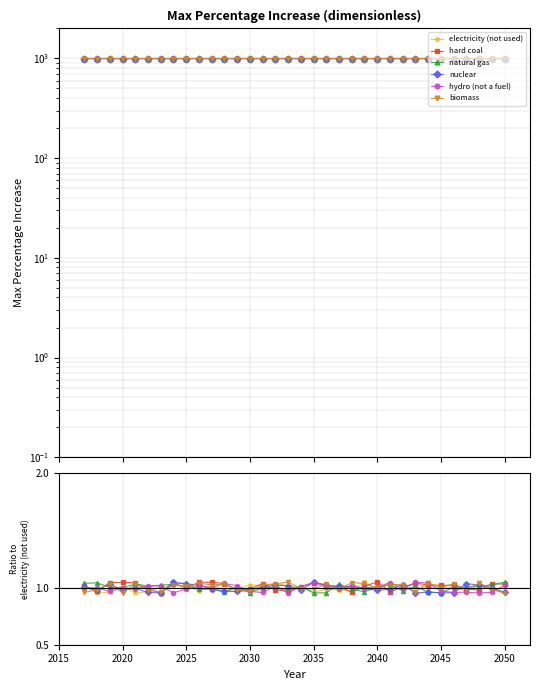

Is this an area chart (filled region under the line)?

No